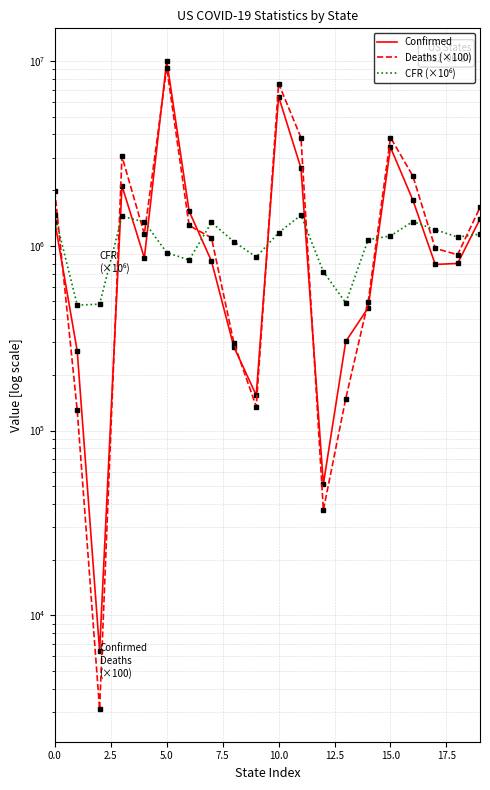

In Confirmed, how many points are higher than both neighbors (excluding endpoints)?

4